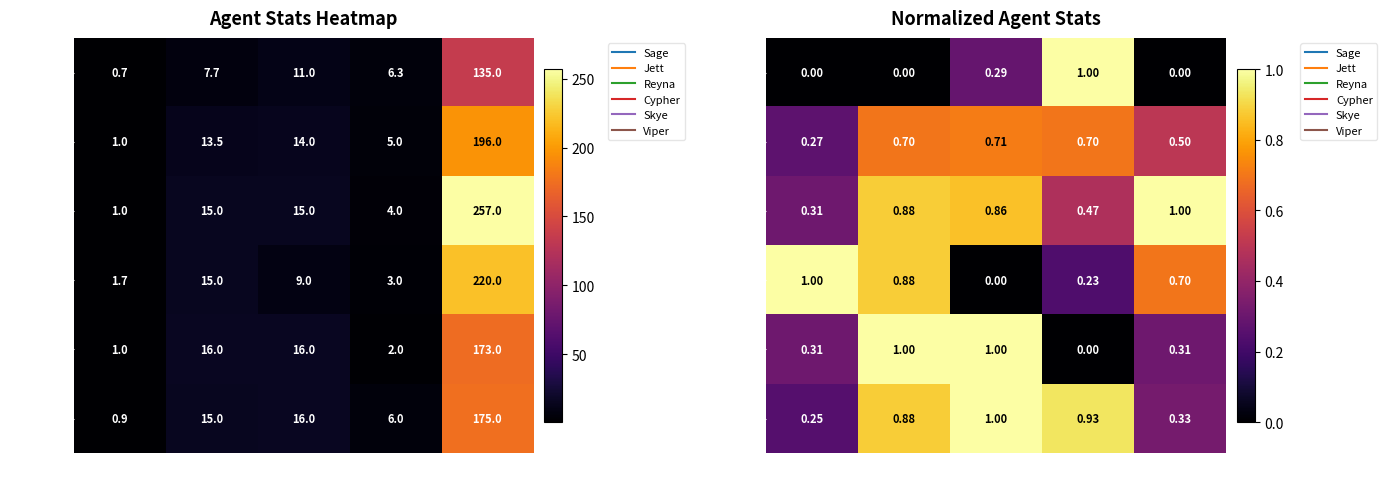

What is the difference between the Cypher values at KD and ACS?

0.3